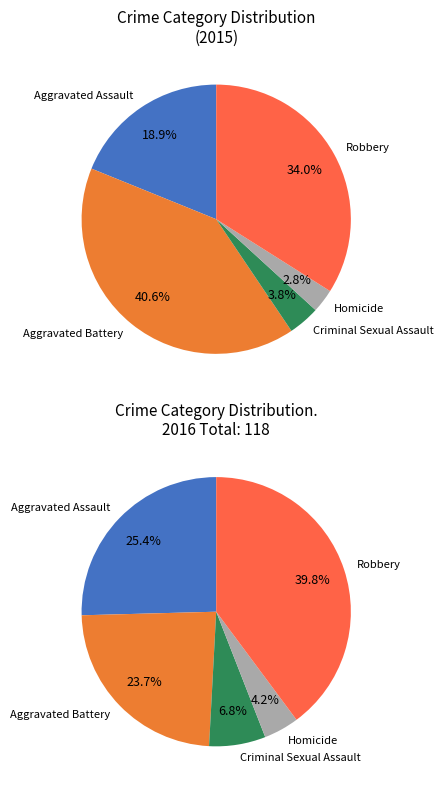

Rank the categories by value from highest to lowest.

Aggravated Battery, Robbery, Aggravated Assault, Criminal Sexual Assault, Homicide